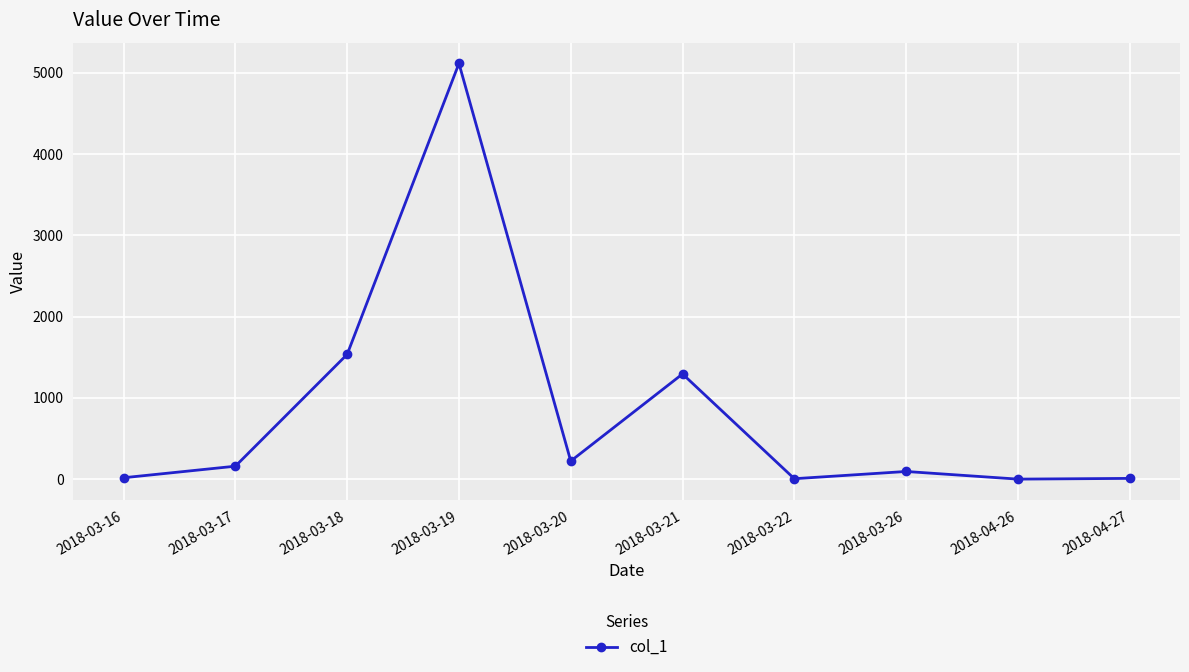

Where is the data nearest to the value 2558?

2018-03-18